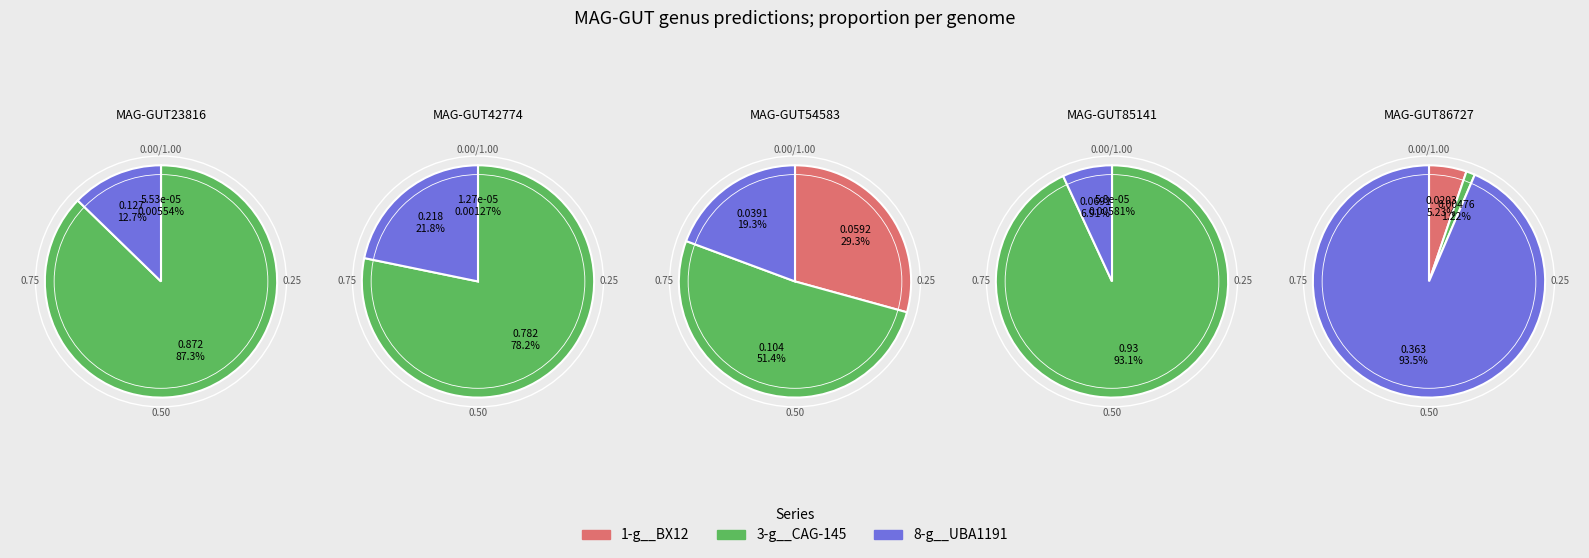

What is the spread (max minus min) of values at even_MAG-GUT42774.fa?

0.8